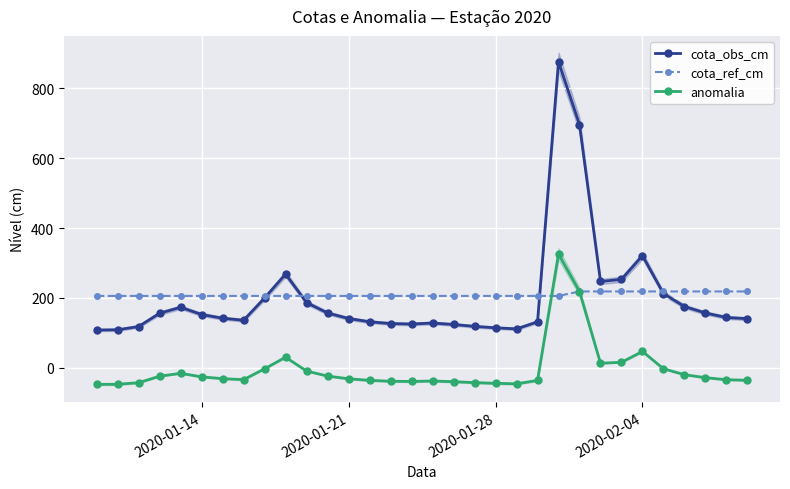

How many values in the anomalia series are below -31?

17